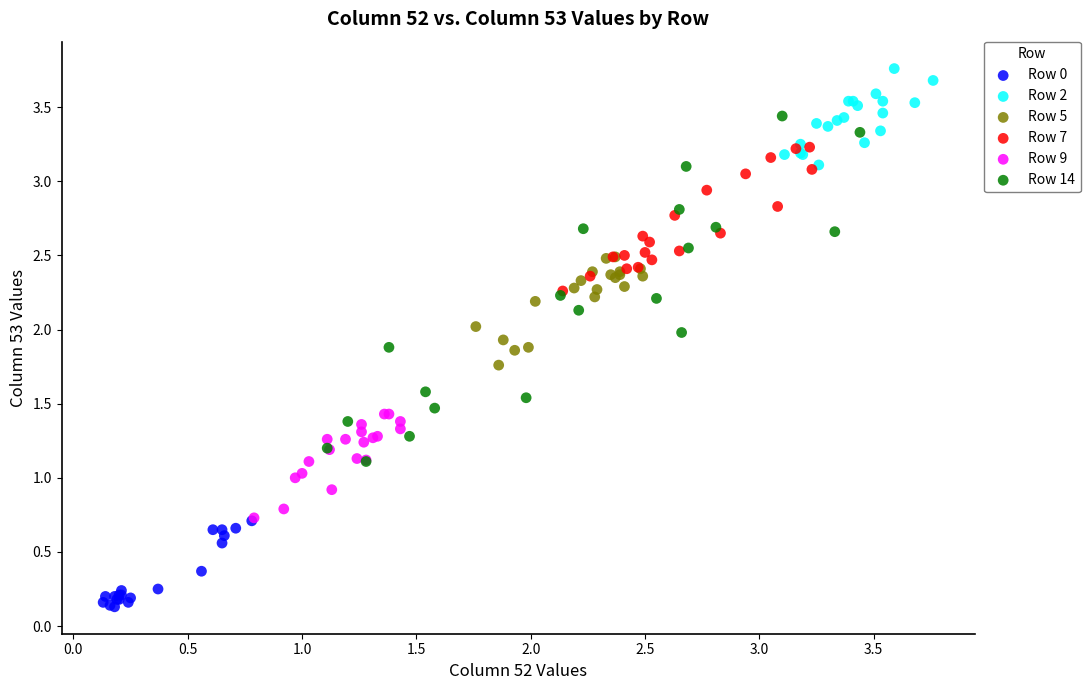

Which series has the widest spread of Y values?

Row 14